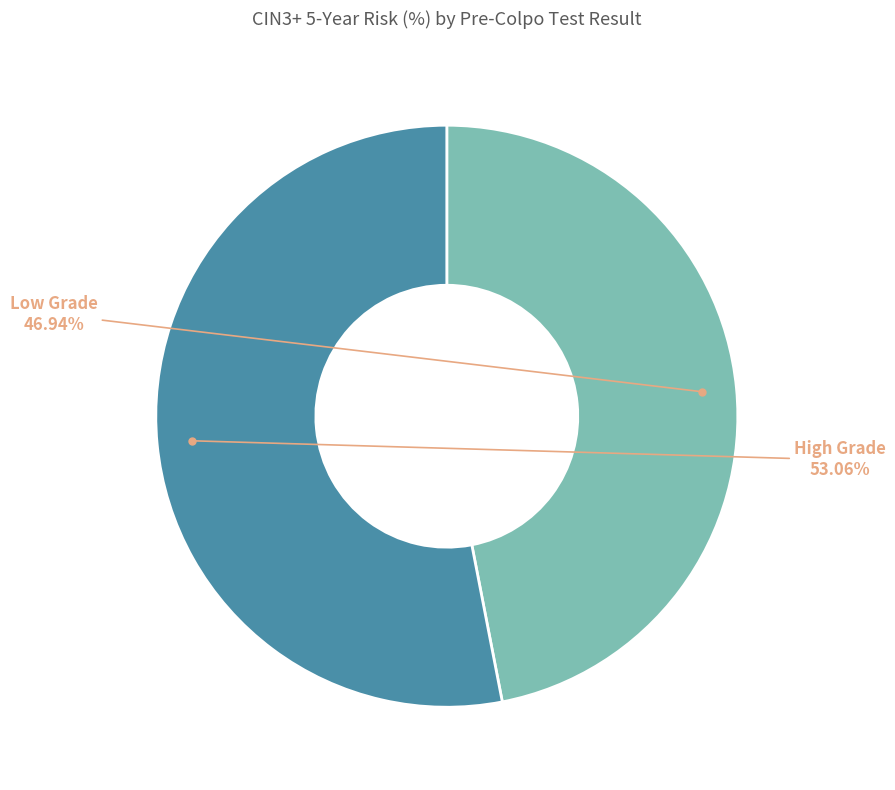

Is there any slice that represents more than half of the pie?

Yes